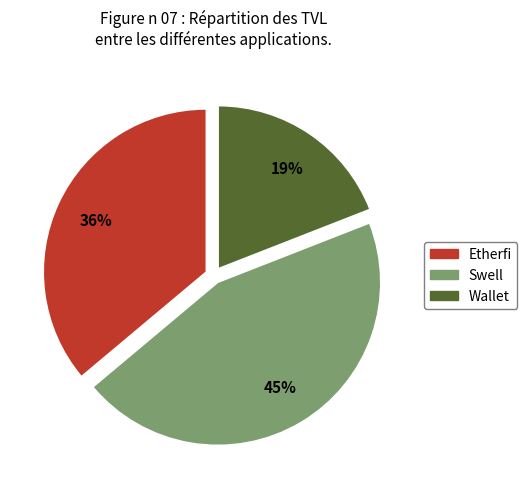

To the nearest percent, what is the difference between the largest and smallest slice percentages?

26%